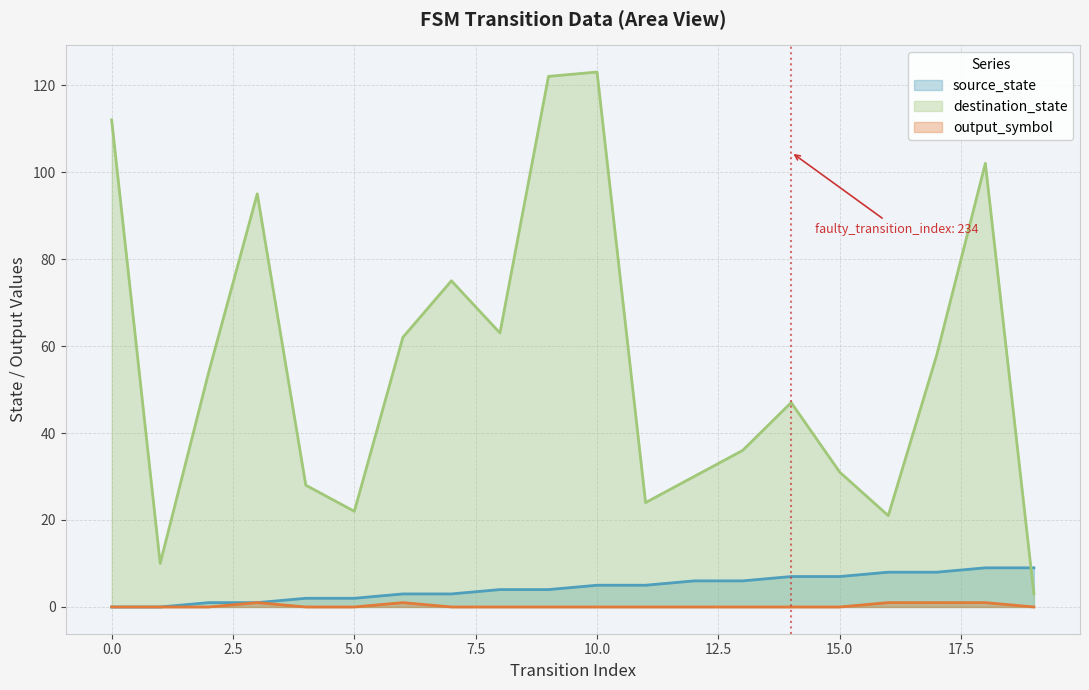

Reading left to right, transcribe all the data shown in this chart.

source_state: 0	0	1	1	2	2	3	3	4	4	5	5	6	6	7	7	8	8	9	9
destination_state: 112	10	54	95	28	22	62	75	63	122	123	24	30	36	47	31	21	58	102	3
output_symbol: 0	0	0	1	0	0	1	0	0	0	0	0	0	0	0	0	1	1	1	0